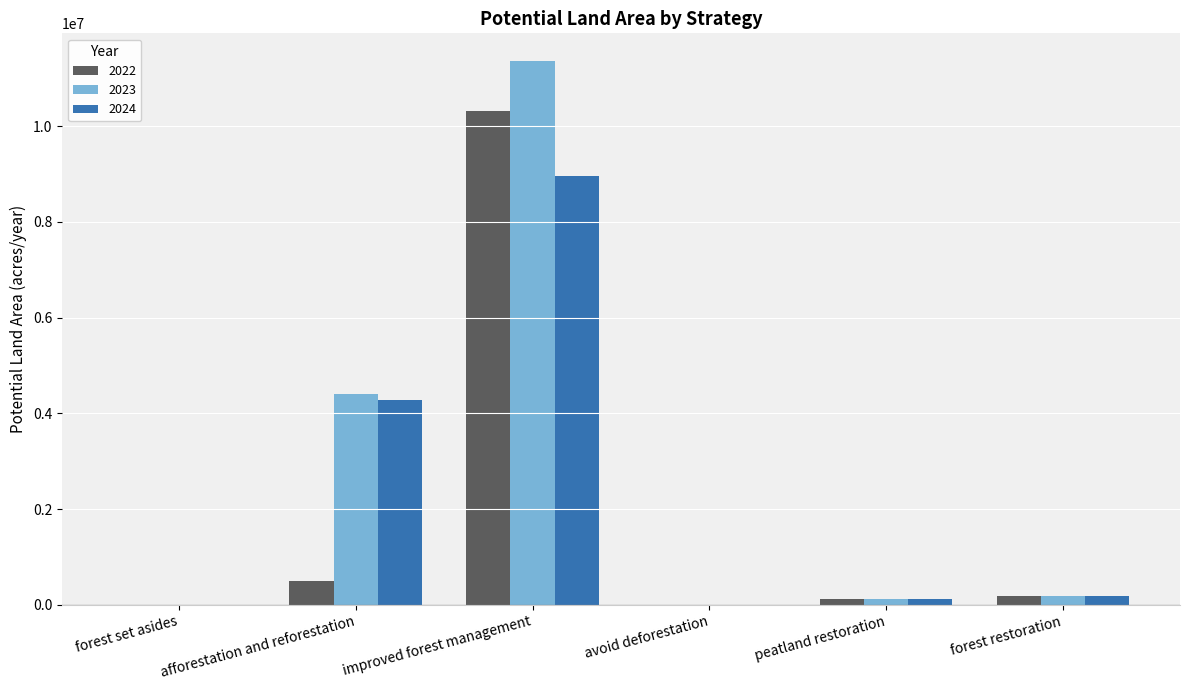

How many categories are shown in the chart?

6